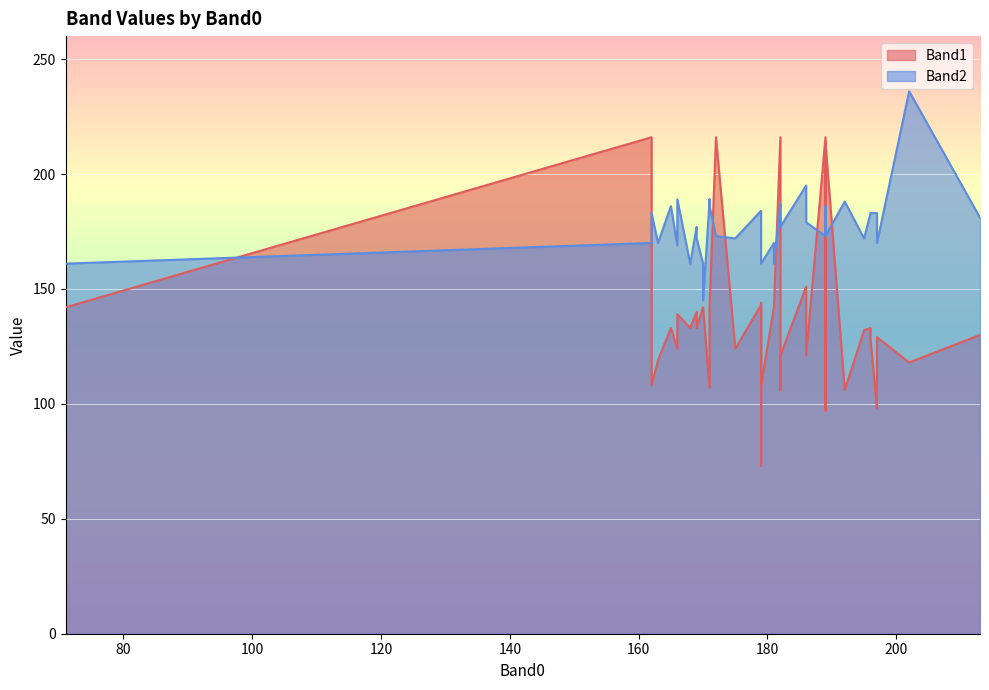

What is the value of the Band2 point at the 22nd from the left?

188